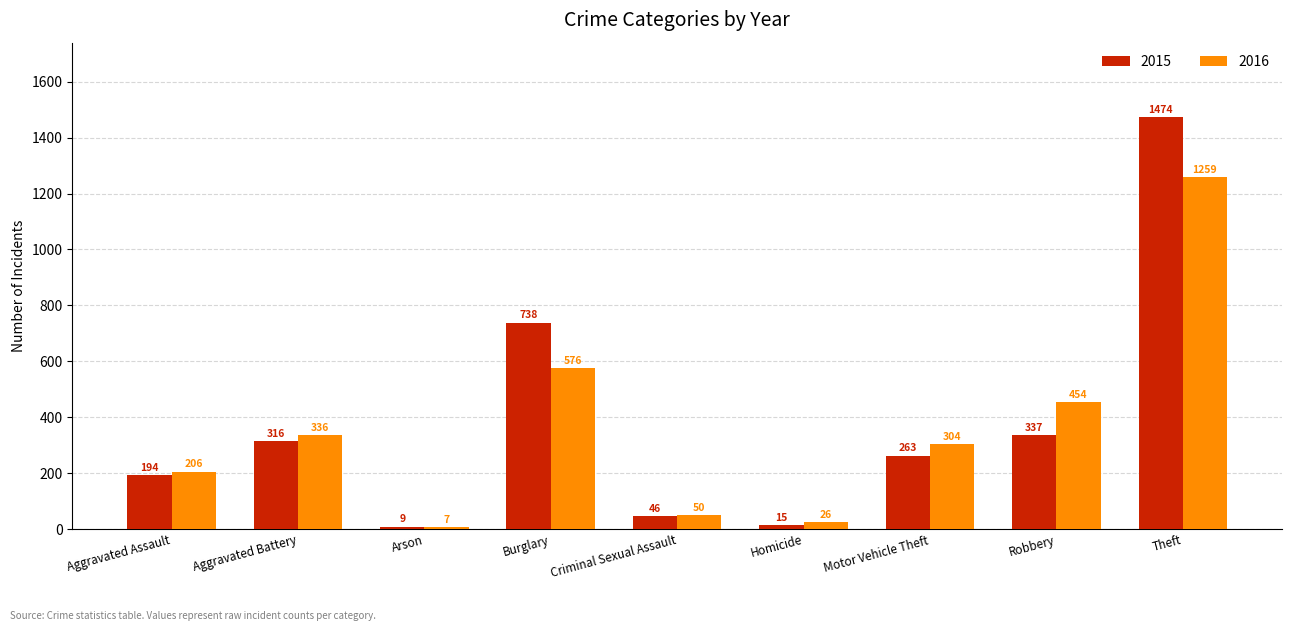

How many distinct data groups are displayed?

2